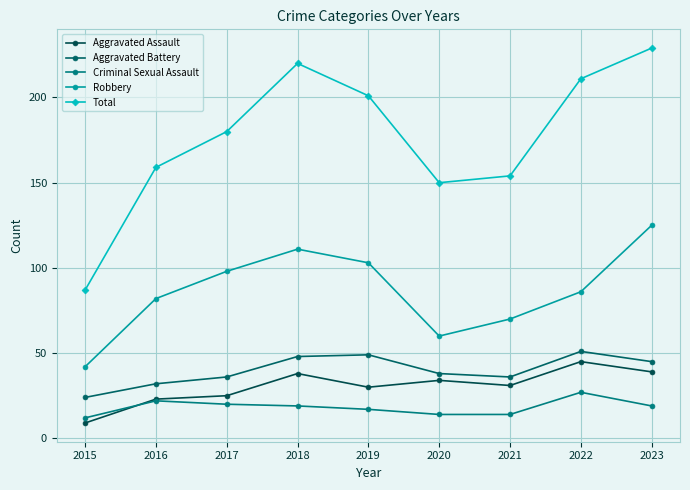

What is the spread (max minus min) of values at 2022?

184